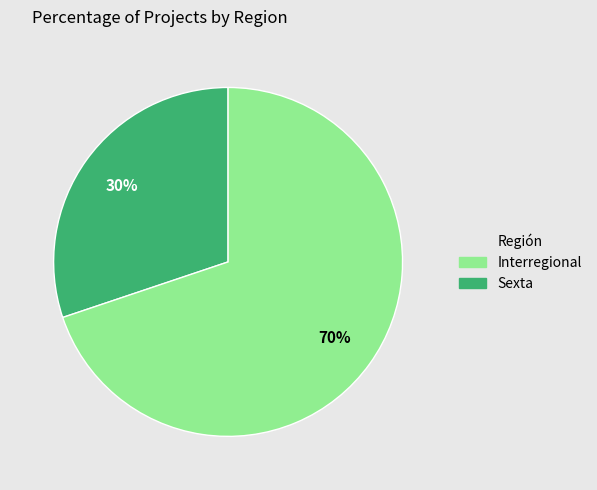

How many segments does this pie chart have?

2